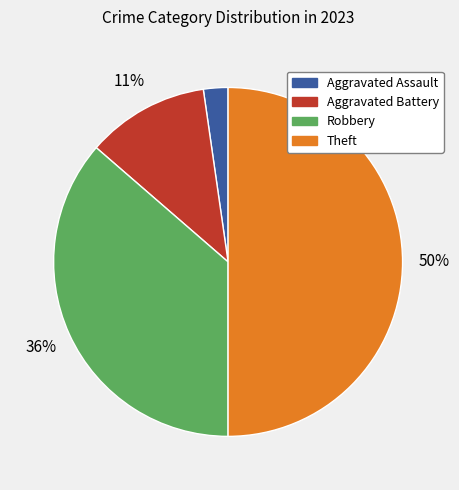

Is it true that Aggravated Battery is 20% of the pie?

False